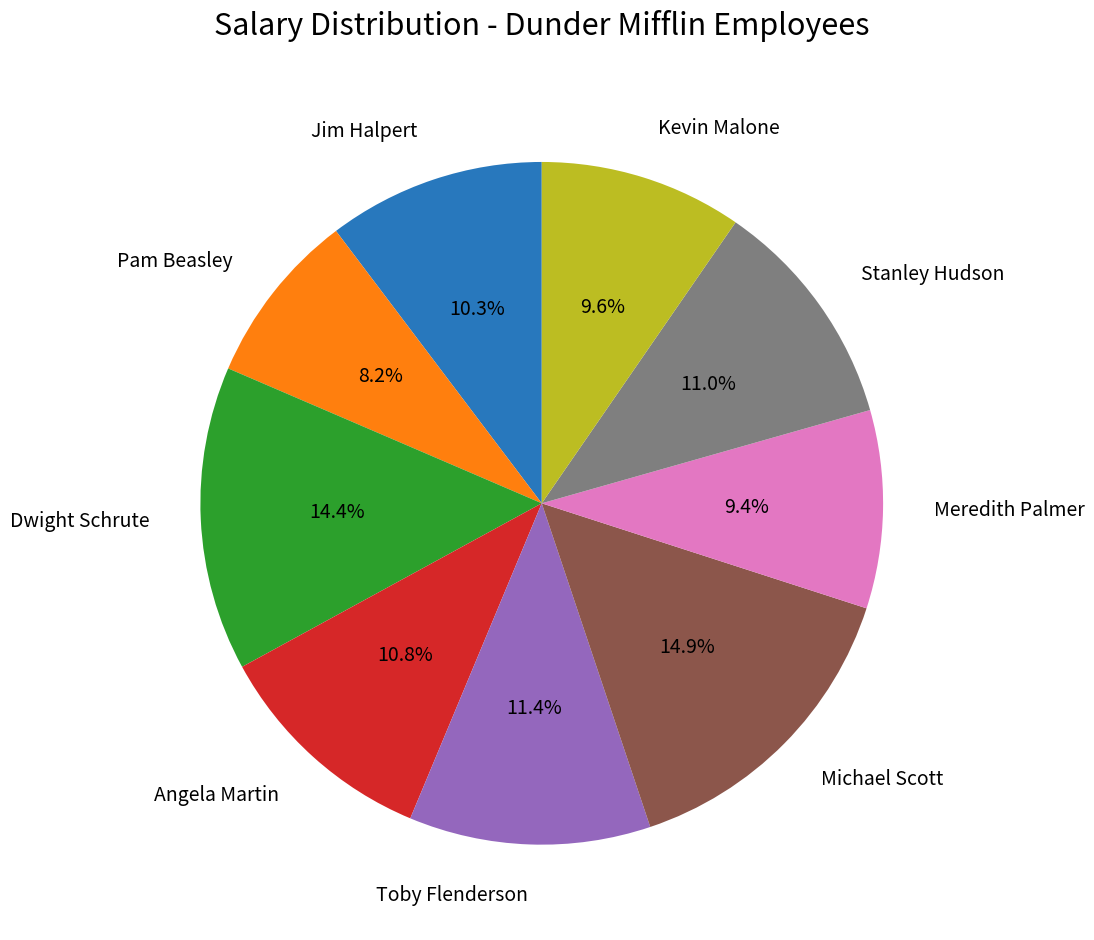

Does any single category account for the majority?

No